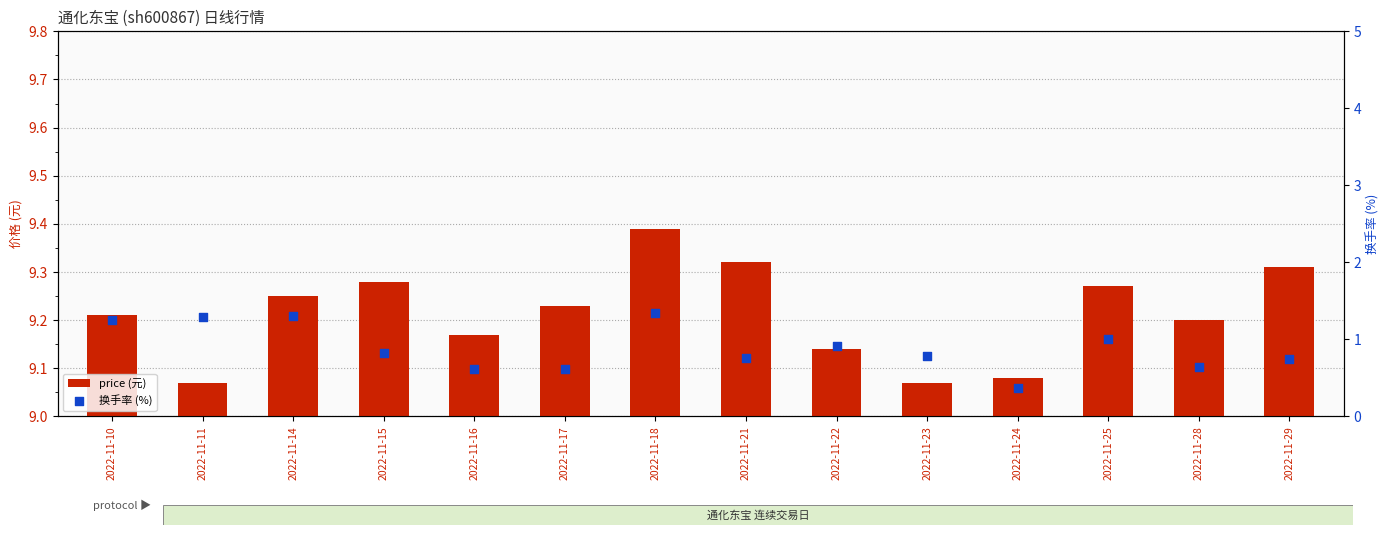

Which series has the largest total across all categories?

price (元)